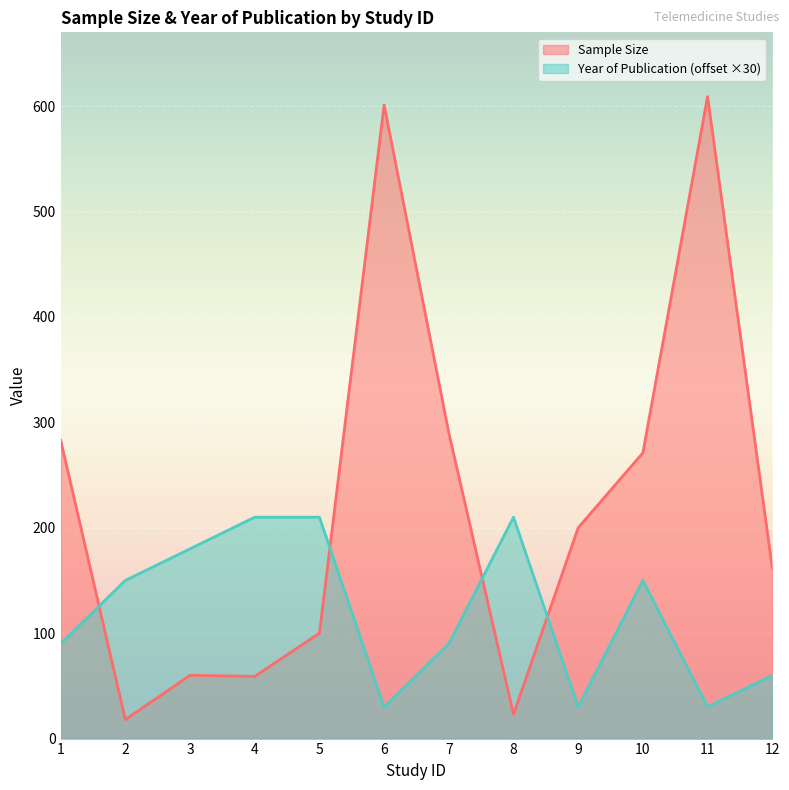

List the labels in order of Year of Publication value, smallest first.

6, 9, 11, 12, 1, 7, 2, 10, 3, 4, 5, 8